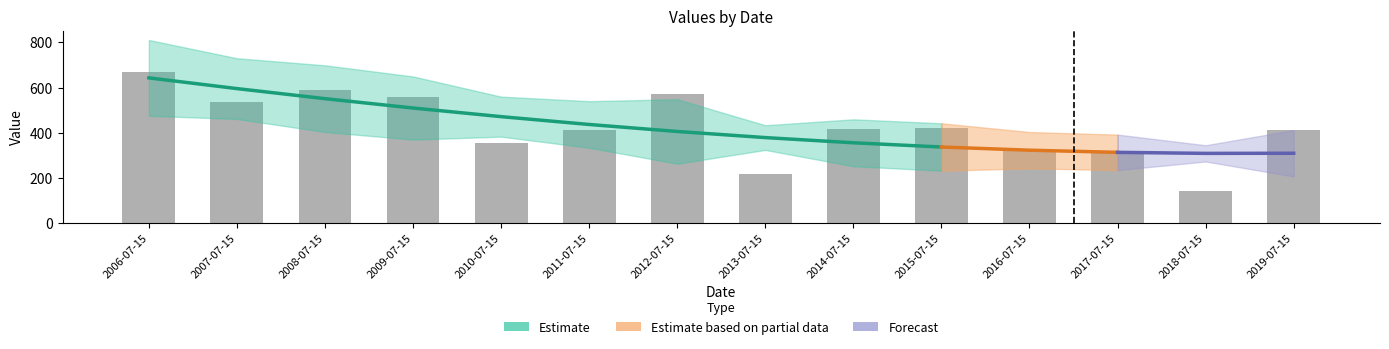

Rank the categories by value from lowest to highest.

2018-07-15, 2013-07-15, 2017-07-15, 2016-07-15, 2010-07-15, 2019-07-15, 2011-07-15, 2014-07-15, 2015-07-15, 2007-07-15, 2009-07-15, 2012-07-15, 2008-07-15, 2006-07-15